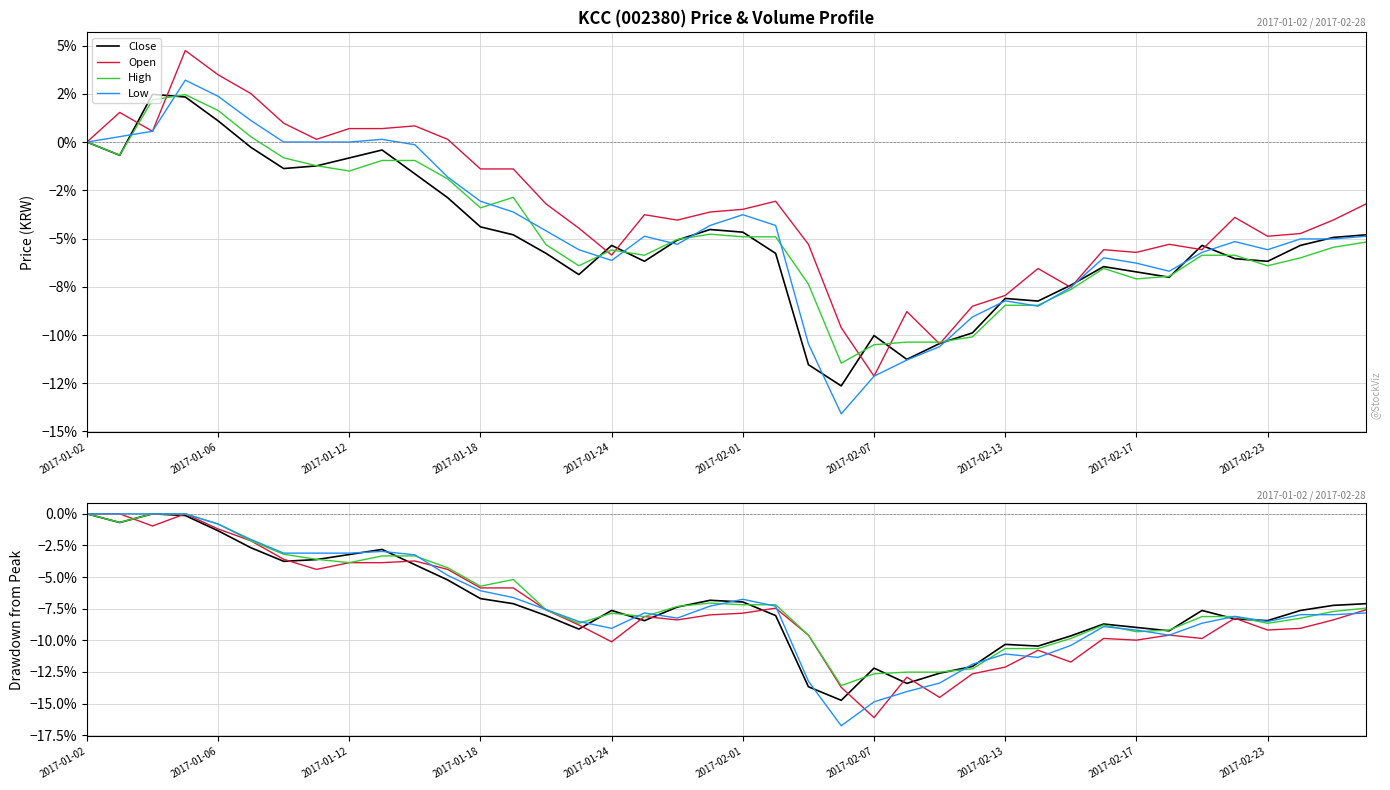

How many data points in Close are less than 0?

38